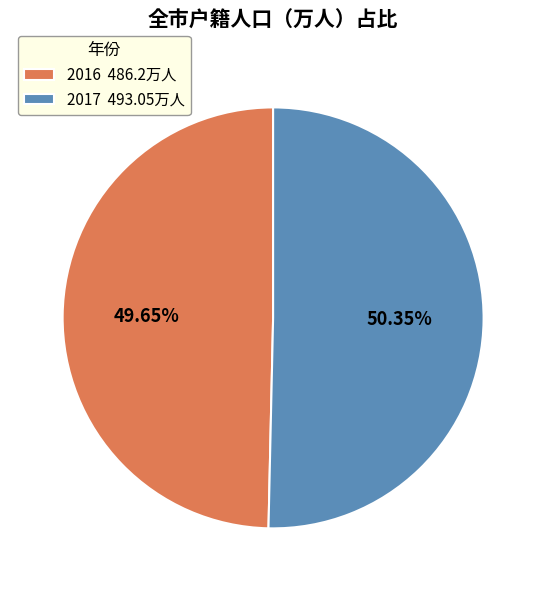

Between 2017 and 2016, which is larger?

2017